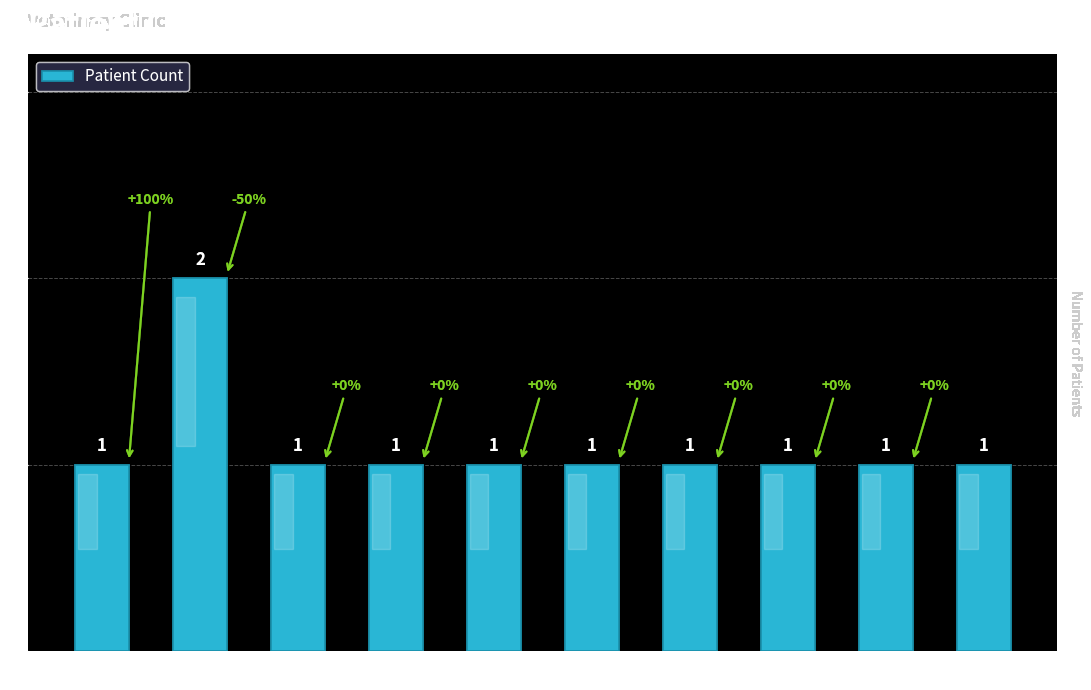

Reading left to right, transcribe all the data shown in this chart.

ESP=1	FRA=2	CHN=1	ITA=1	GER=1	IND=1	UK=1	MYS=1	JPN=1	NOR=1